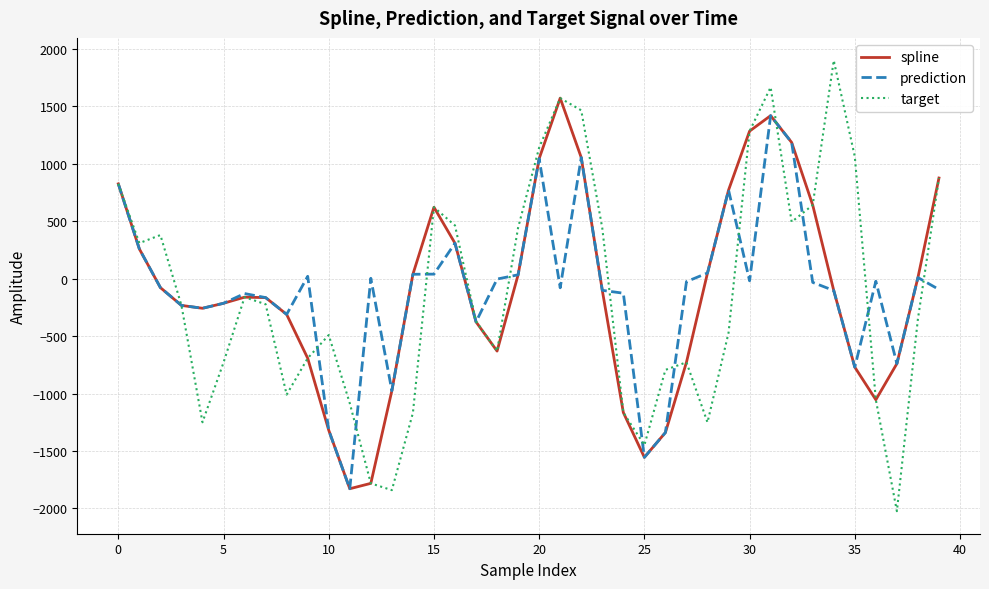

Which series has the largest range (max minus min)?

target